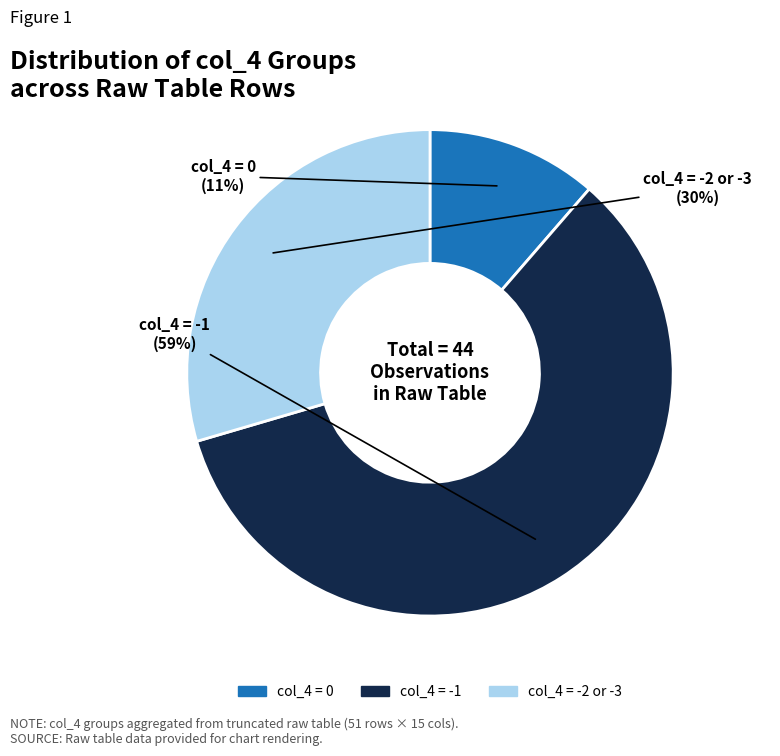

Is there a majority slice in this chart?

Yes